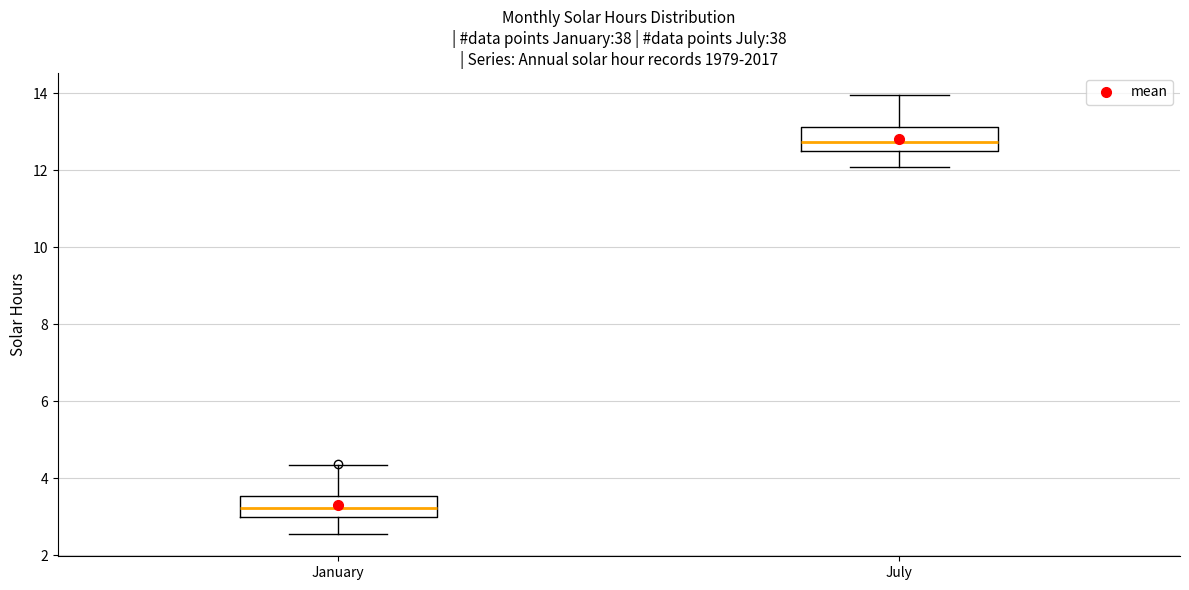

Which box has the highest median line?

July